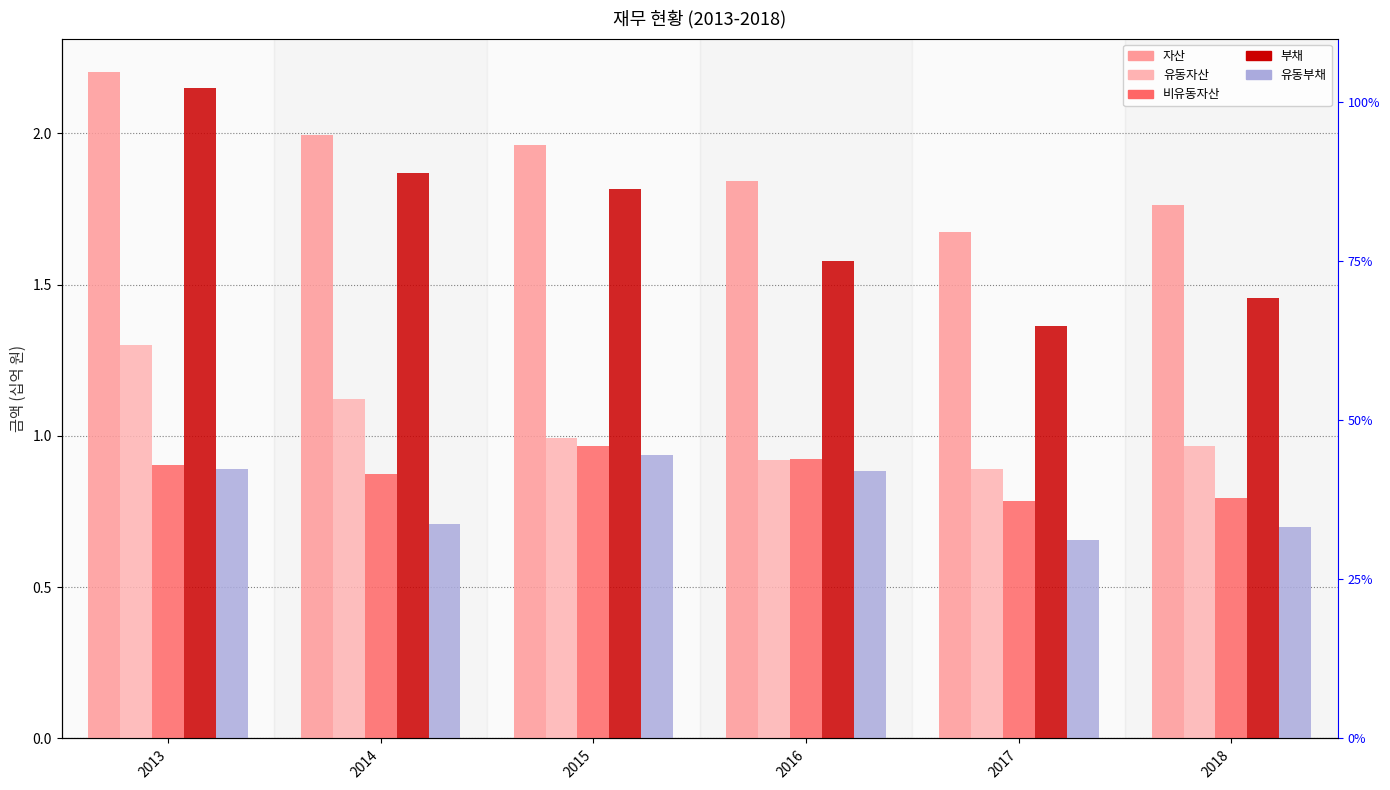

Rank the series at 2017 from lowest to highest value.

유동부채, 비유동자산, 유동자산, 부채, 자산